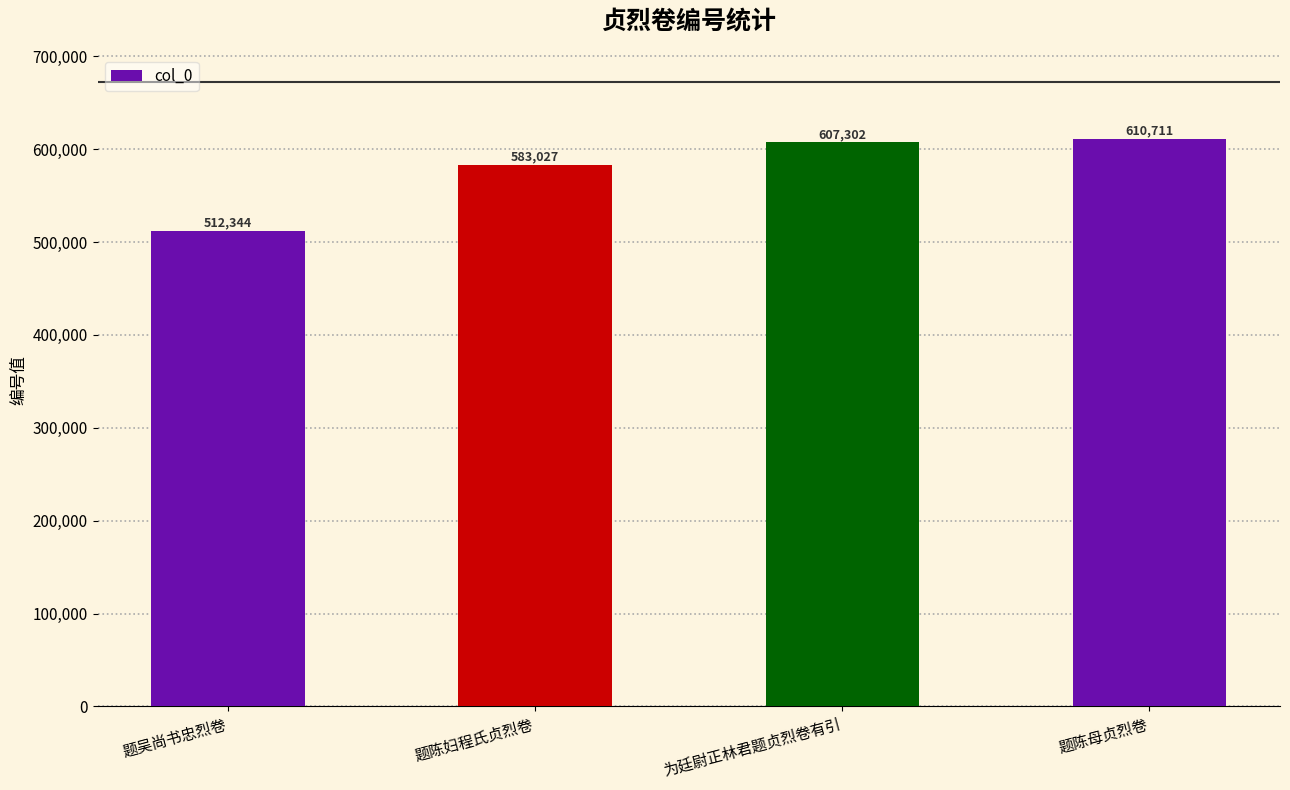

Are the bars horizontal?

No